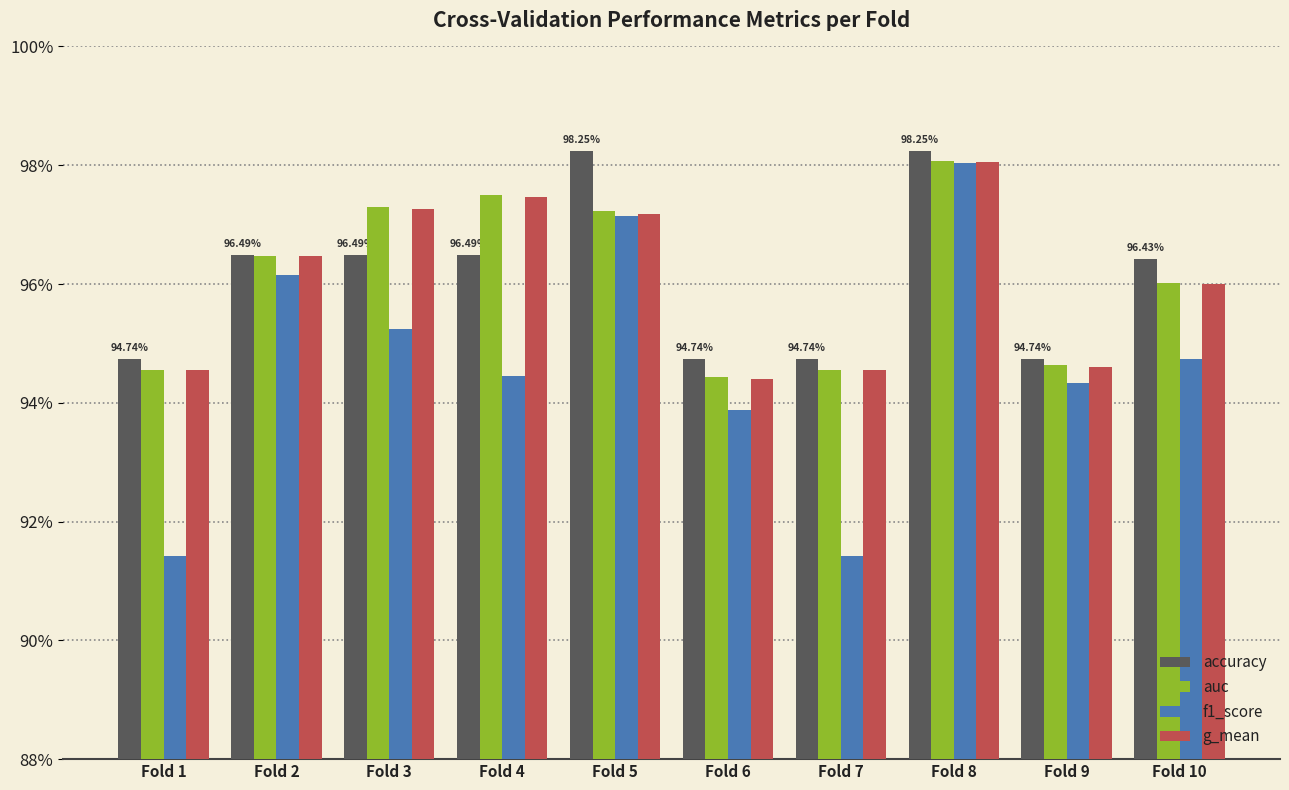

What is the minimum value shown in the chart?

0.9